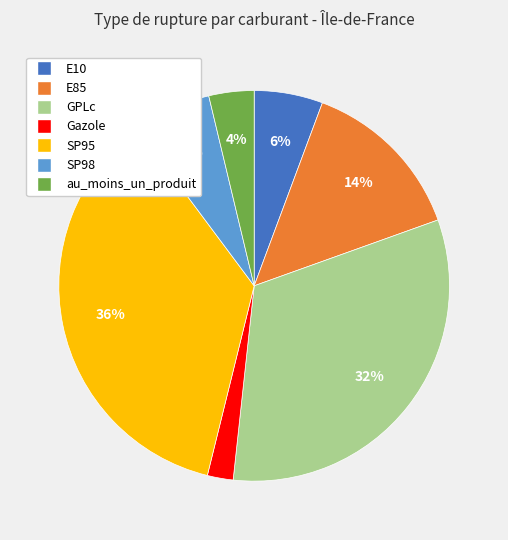

To the nearest percent, what portion does SP95 represent?

36%